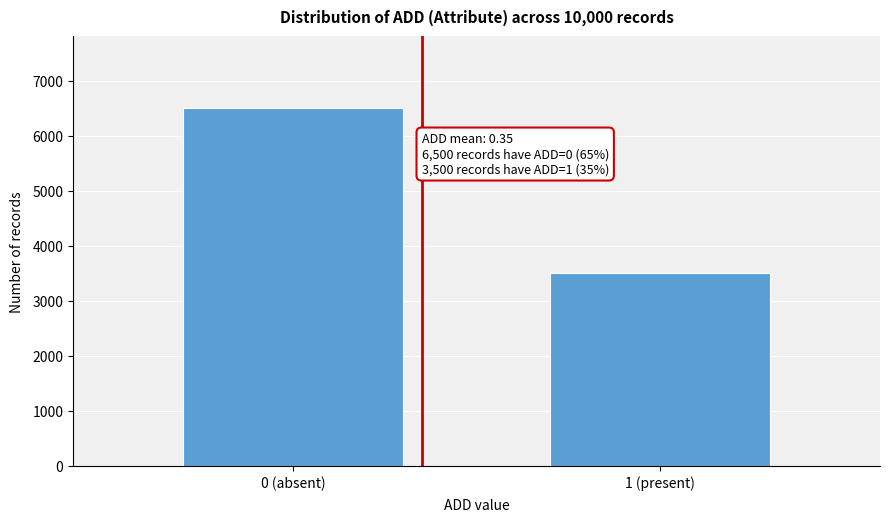

Reading right to left, list all the values displayed in this chart.

1 (present)=3500	0 (absent)=6500